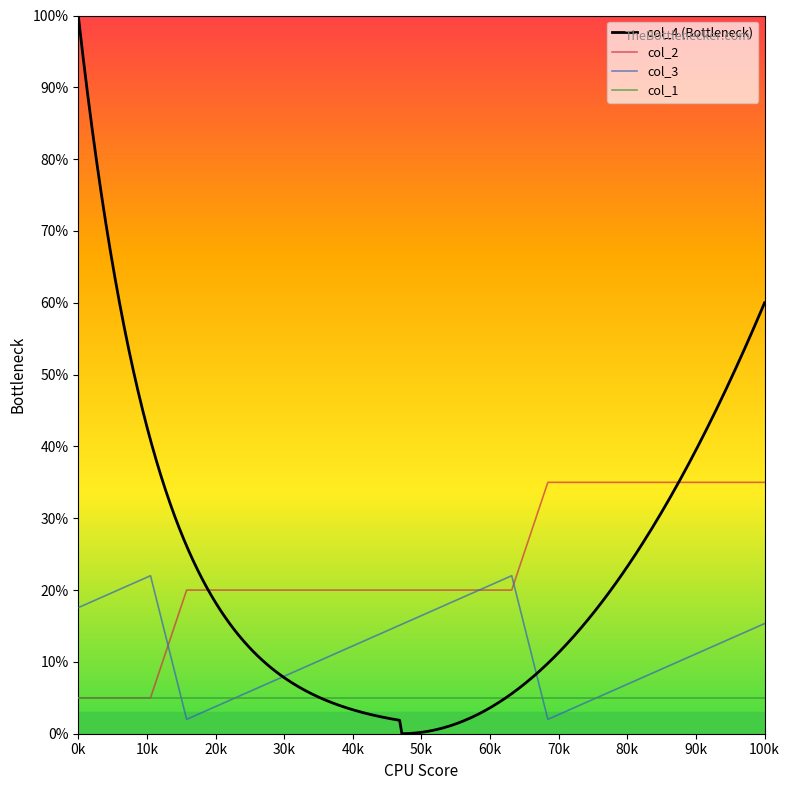

What is the maximum value for col_3?

22.0